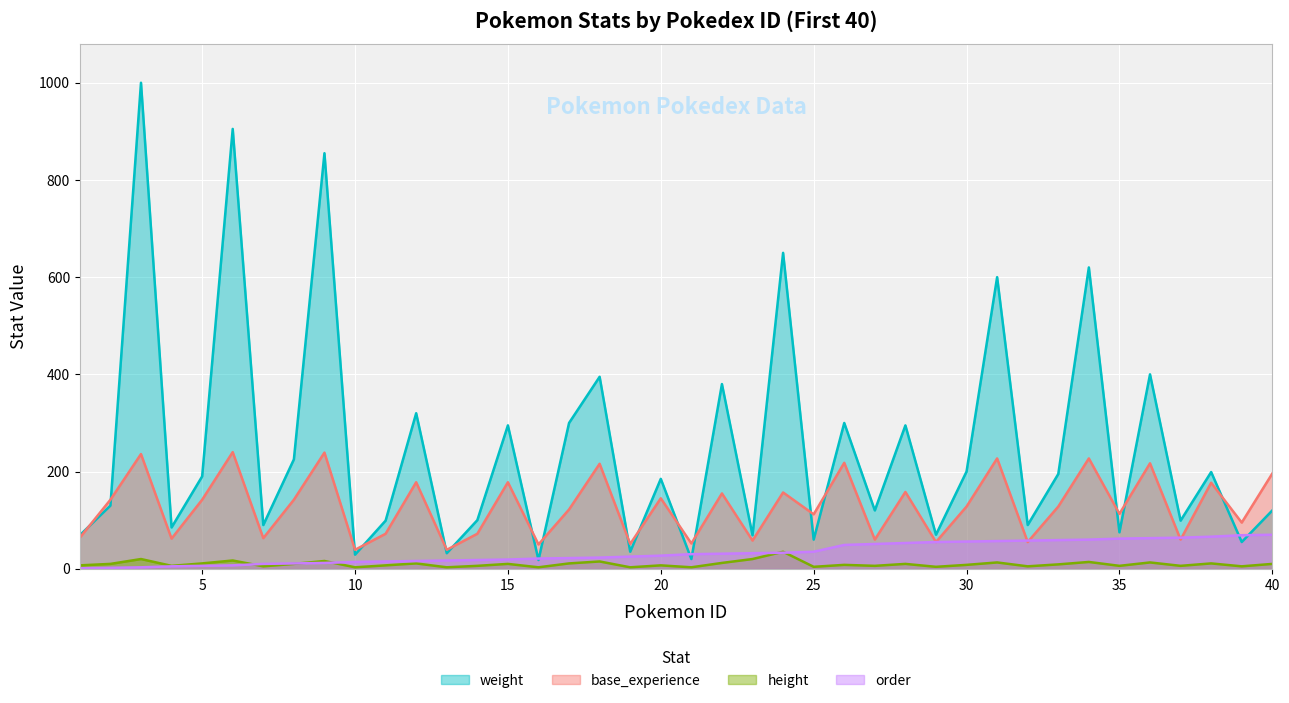

Rank the categories by order value from highest to lowest.

40, 39, 38, 37, 36, 35, 34, 33, 32, 31, 30, 29, 28, 27, 26, 25, 24, 23, 22, 21, 20, 19, 18, 17, 16, 15, 14, 13, 12, 11, 10, 9, 8, 7, 6, 5, 4, 3, 2, 1